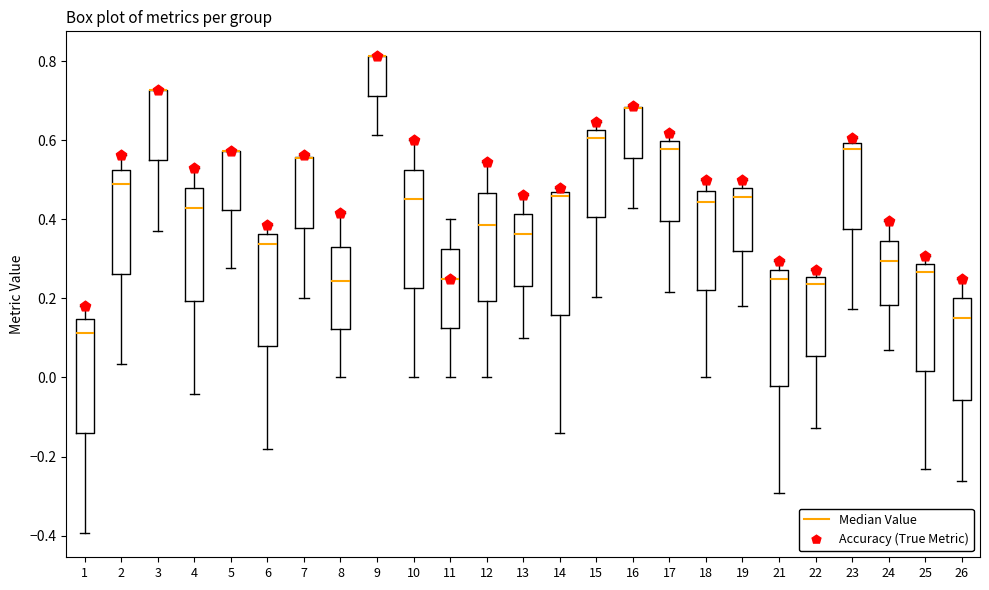

Reading left to right, read every box against the y-axis: the position of its median line, the range the box covers, and the ends of its whiskers. The values are not printed on the chart, so give them approximately, as read against the axis.

1: median 0.12, box -0.14 to 0.14, whiskers -0.40 to 0.18
2: median 0.48, box 0.26 to 0.52, whiskers 0.04 to 0.56
3: median 0.72 (drawn on the box's upper edge), box 0.54 to 0.72, whiskers 0.38 to 0.72
4: median 0.42, box 0.20 to 0.48, whiskers -0.04 to 0.52
5: median 0.58 (drawn on the box's upper edge), box 0.42 to 0.58, whiskers 0.28 to 0.58
6: median 0.34, box 0.08 to 0.36, whiskers -0.18 to 0.38
7: median 0.56 (drawn on the box's upper edge), box 0.38 to 0.56, whiskers 0.20 to 0.56
8: median 0.24, box 0.12 to 0.34, whiskers 0.00 to 0.42
9: median 0.82 (drawn on the box's upper edge), box 0.72 to 0.82, whiskers 0.62 to 0.82
10: median 0.46, box 0.22 to 0.52, whiskers 0.00 to 0.60
11: median 0.26, box 0.12 to 0.32, whiskers 0.00 to 0.40
12: median 0.38, box 0.20 to 0.46, whiskers 0.00 to 0.54
13: median 0.36, box 0.24 to 0.42, whiskers 0.10 to 0.46
14: median 0.46 (just below the box's upper edge), box 0.16 to 0.46, whiskers -0.14 to 0.48
15: median 0.60, box 0.40 to 0.62, whiskers 0.20 to 0.64
16: median 0.68 (drawn on the box's upper edge), box 0.56 to 0.68, whiskers 0.42 to 0.68
17: median 0.58, box 0.40 to 0.60, whiskers 0.22 to 0.62
18: median 0.44, box 0.22 to 0.48, whiskers 0.00 to 0.50
19: median 0.46, box 0.32 to 0.48, whiskers 0.18 to 0.50
21: median 0.24, box -0.02 to 0.28, whiskers -0.30 to 0.30
22: median 0.24, box 0.06 to 0.26, whiskers -0.12 to 0.28
23: median 0.58, box 0.38 to 0.60, whiskers 0.18 to 0.60 (just above the box's upper edge)
24: median 0.30, box 0.18 to 0.34, whiskers 0.06 to 0.40
25: median 0.26, box 0.02 to 0.28, whiskers -0.24 to 0.30
26: median 0.16, box -0.06 to 0.20, whiskers -0.26 to 0.26